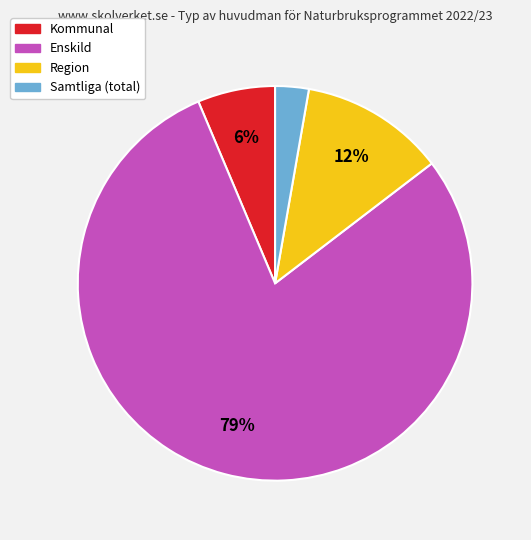

Does any single category account for the majority?

Yes